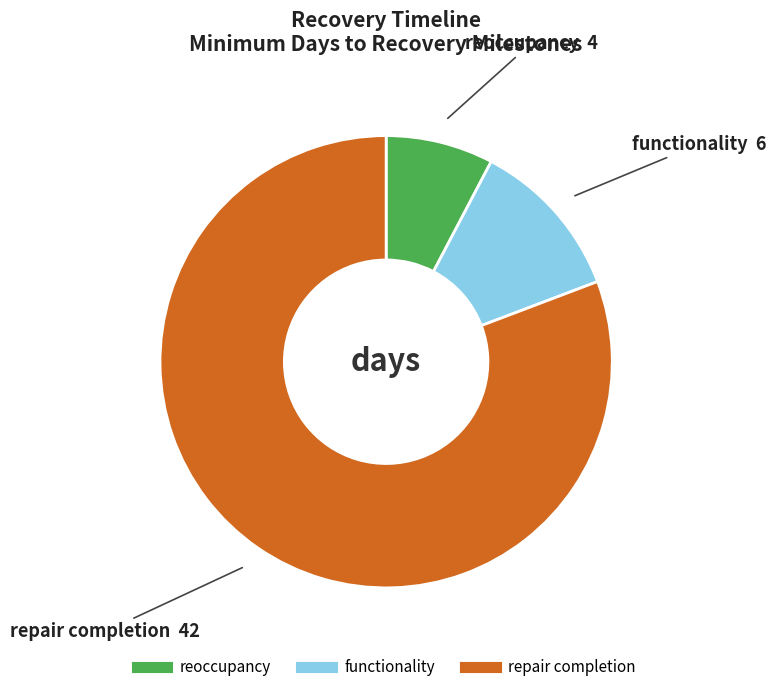

Is there any slice that represents more than half of the pie?

Yes